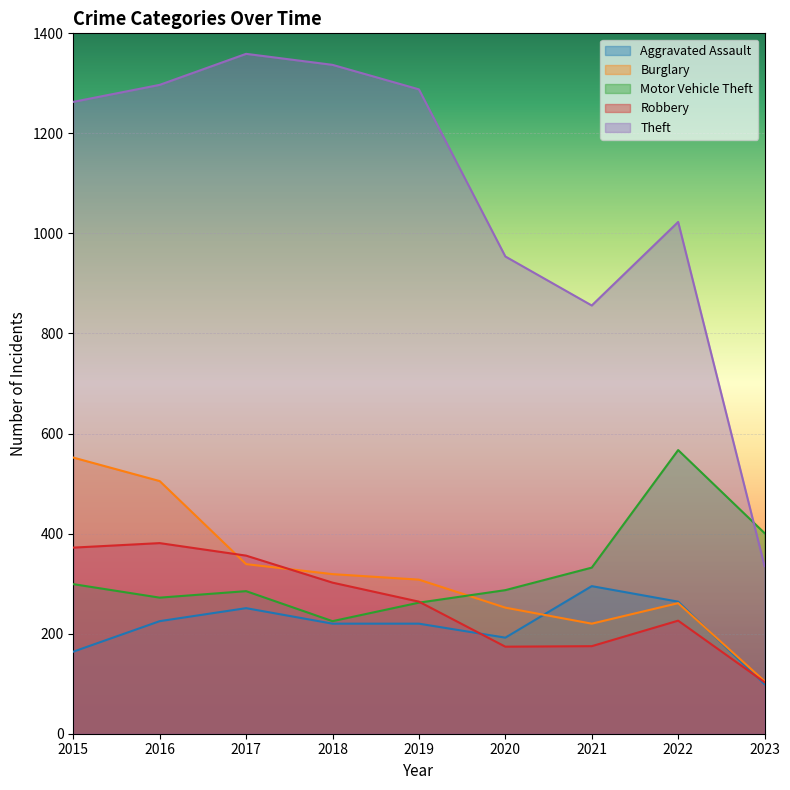

How many data points in Motor Vehicle Theft are above 287?

4